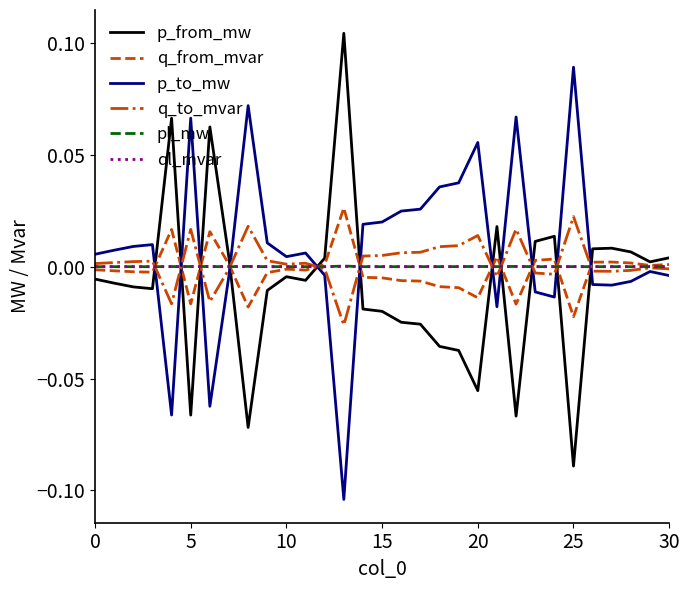

How many series are shown in this chart?

6